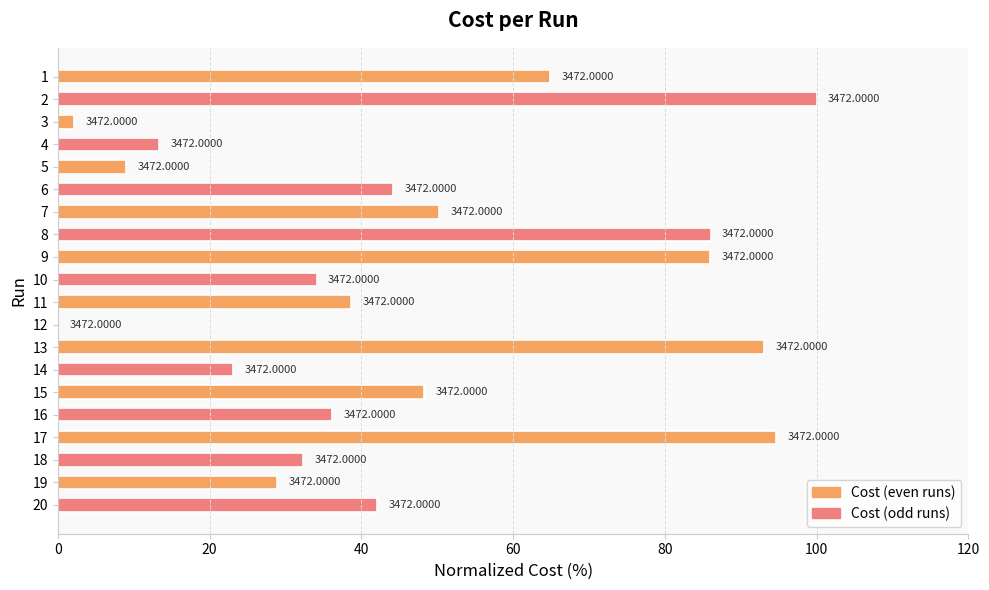

What is the maximum value shown in the chart?

100.0